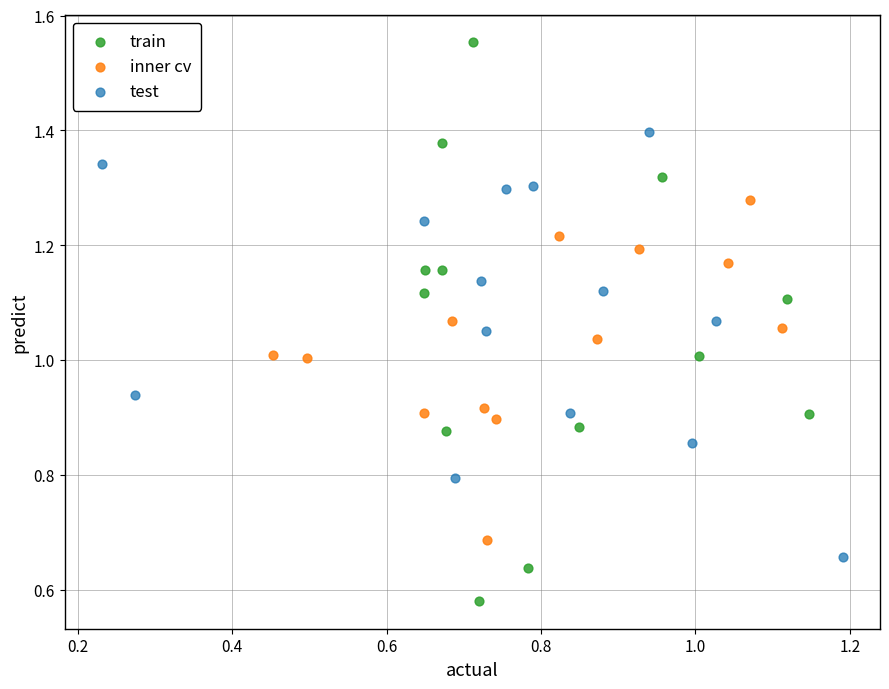

Which series reaches the minimum Y coordinate?

train